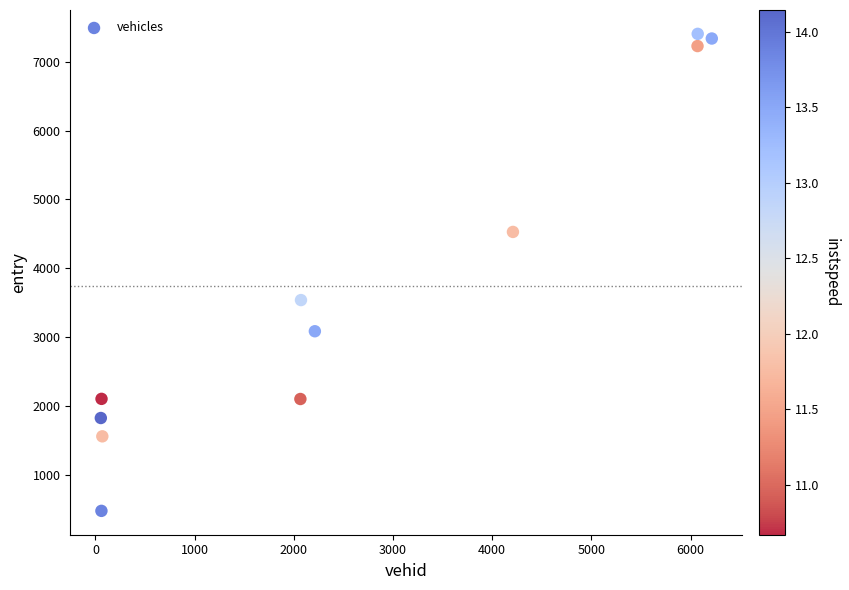

What is the range of X values (max minus min)?

6160.0